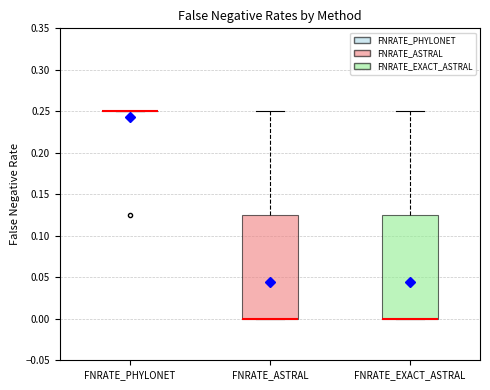

Reading left to right, transcribe this box plot: for each box, give where its median line is, the range the box spans, and where its two whiskers end, as read against the y-axis. The values are not printed on the chart, so give them approximately, as read against the axis.

FNRATE_PHYLONET: box collapsed to a line at 0.250, whiskers 0.250 to 0.250
FNRATE_ASTRAL: median 0.000 (drawn on the box's lower edge), box 0.000 to 0.125, whiskers 0.000 to 0.250
FNRATE_EXACT_ASTRAL: median 0.000 (drawn on the box's lower edge), box 0.000 to 0.125, whiskers 0.000 to 0.250